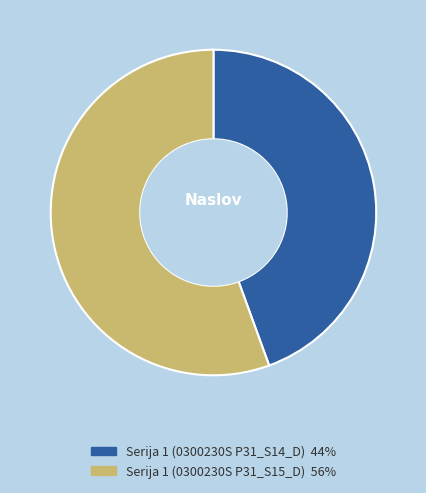

Approximately how many times larger is the value at Serija 1 (0300230S P31_S14_D) compared to Serija 1 (0300230S P31_S15_D)?

0.8